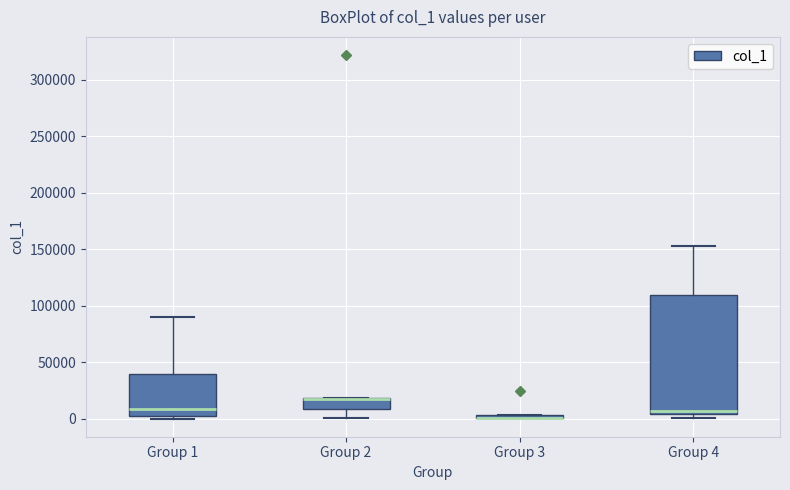

Where is the upper edge of the box for Group 2 on the y-axis? The values are not printed on the chart, so give them approximately, as read against the axis.

20000